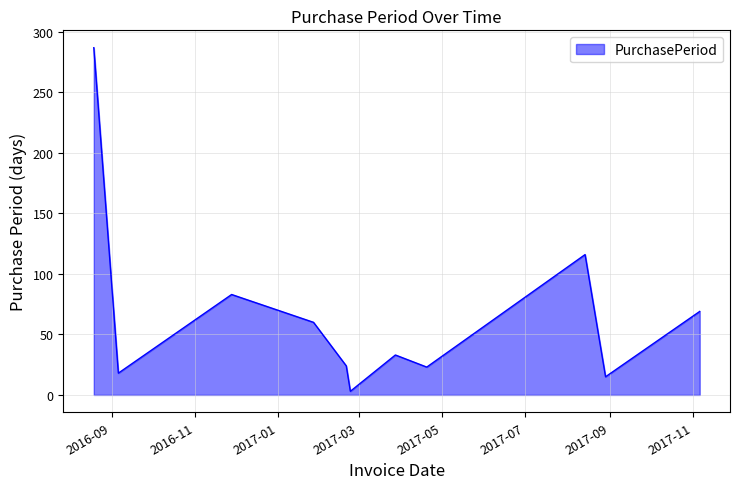

What is the difference between the maximum and minimum values?

284